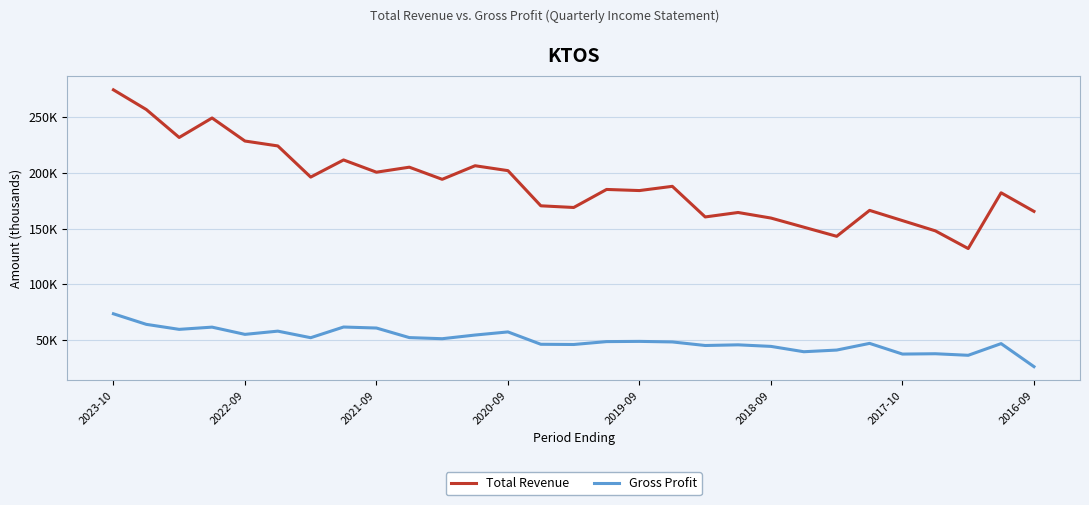

At which label does Total Revenue first exceed 185100?

2023-10